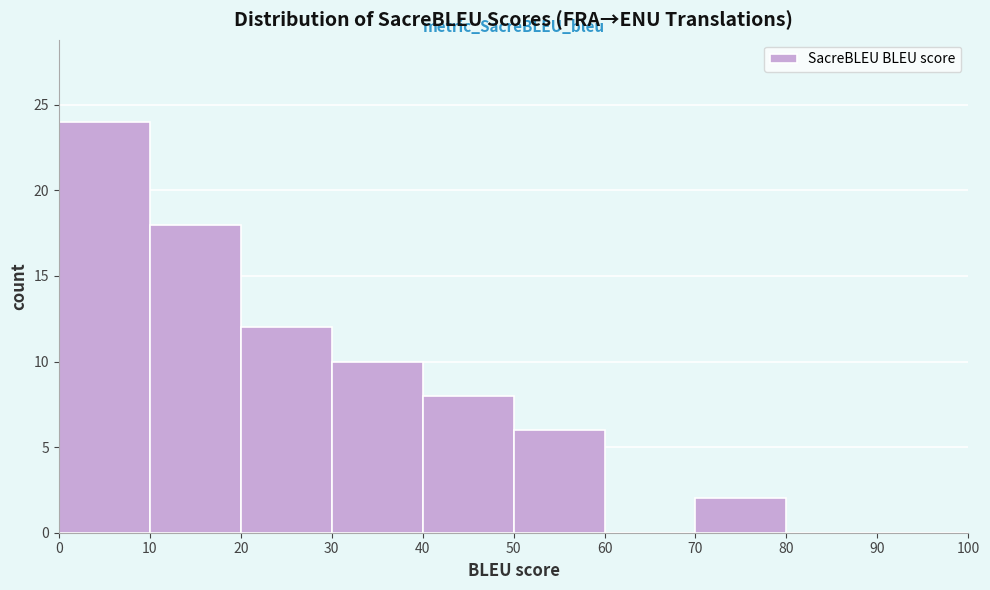

Reading left to right, list every bar in this chart as the range it spans on the x-axis followed by its height. The values are not printed on the chart, so give them approximately, as read against the axis.

0 to 10: 24
10 to 20: 18
20 to 30: 12
30 to 40: 10
40 to 50: 8
50 to 60: 6
60 to 70: 0
70 to 80: 2
80 to 90: 0
90 to 100: 0